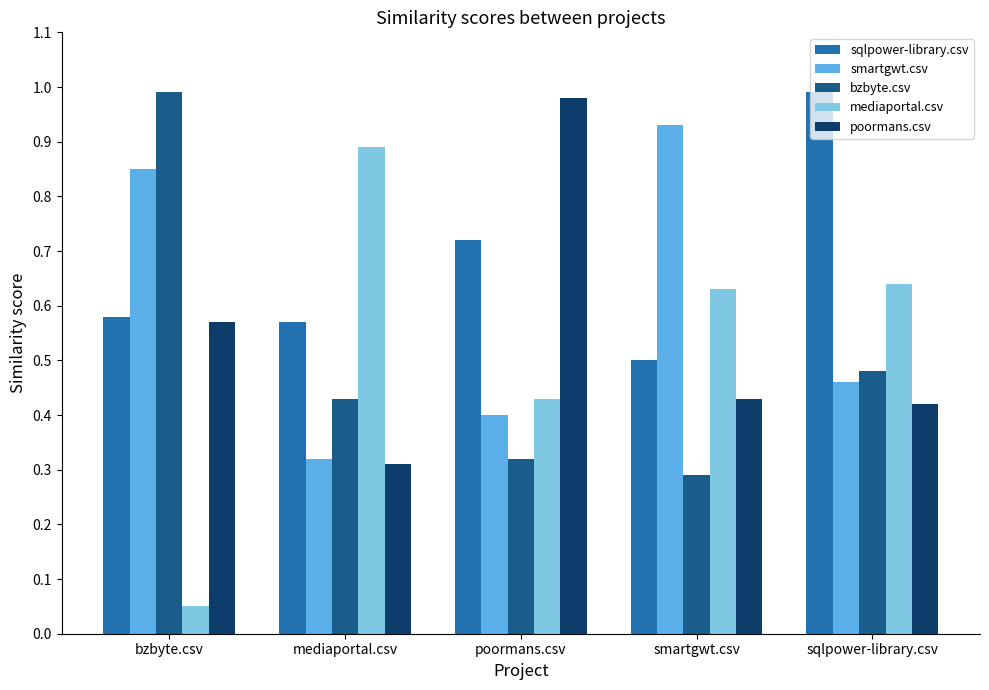

Which label corresponds to the smallest value in the chart?

bzbyte.csv